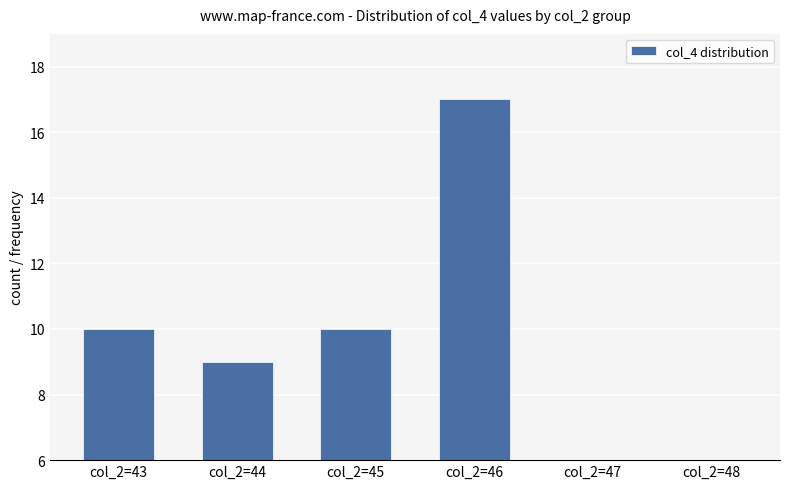

What is the value of the 3rd bar from the left?

10.0